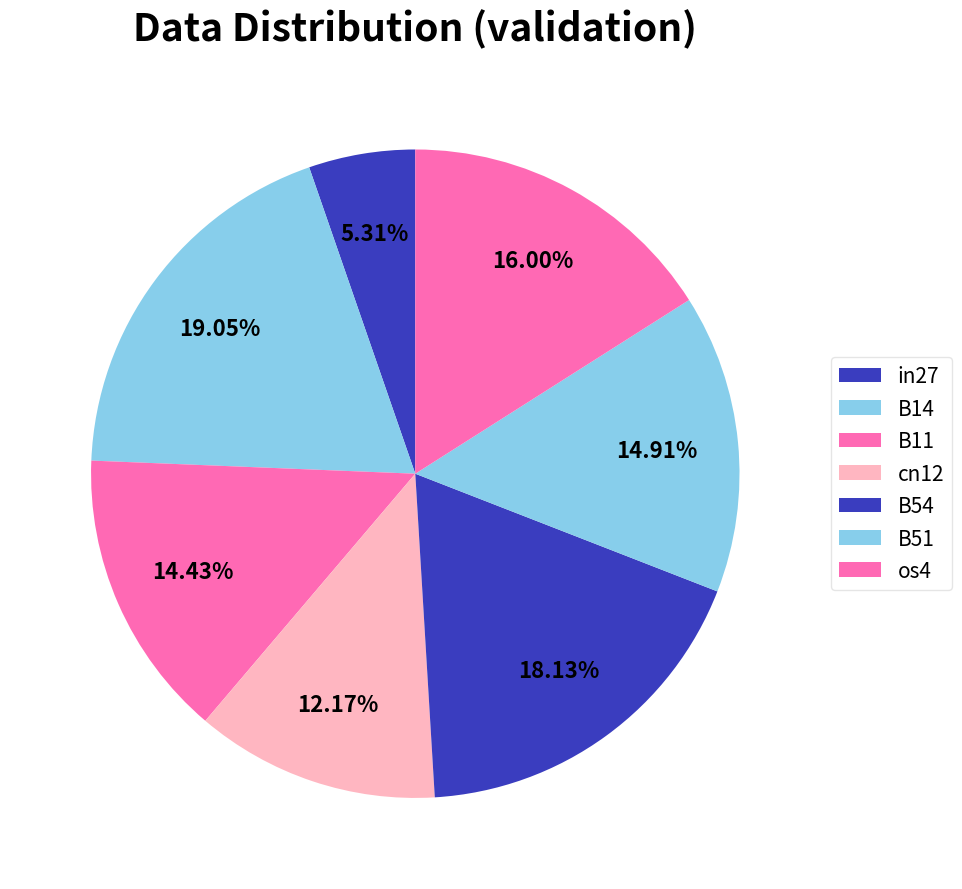

Rank the categories by value from lowest to highest.

in27, cn12, B11, B51, os4, B54, B14